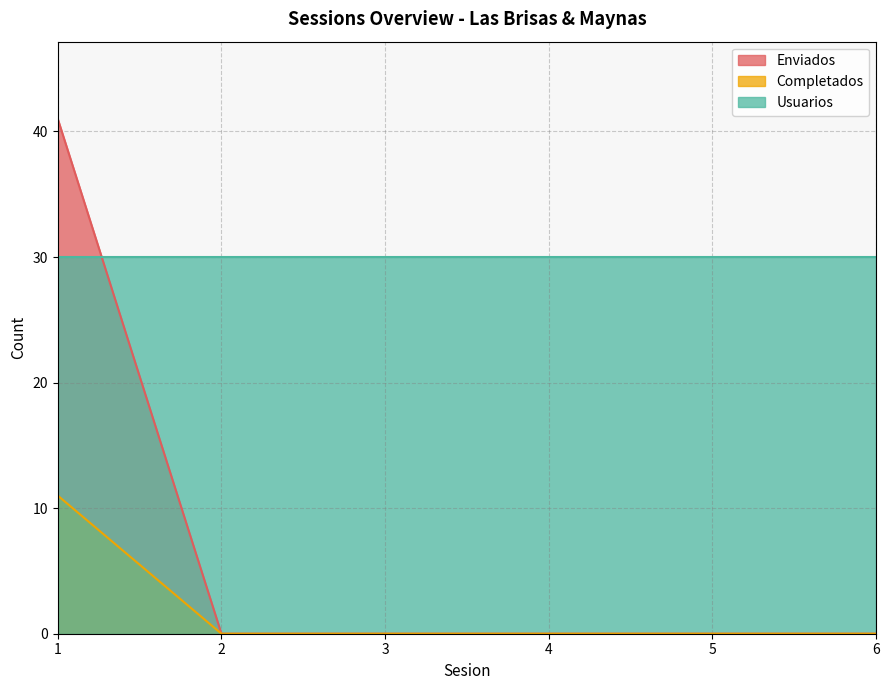

Does the chart display data point markers on the line(s)?

No